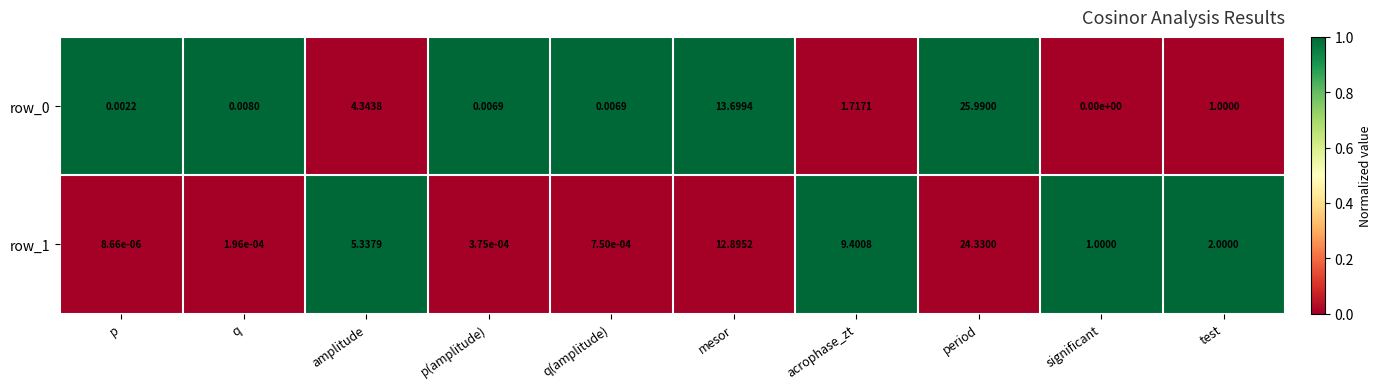

At which label is row_1 closest to 12?

mesor